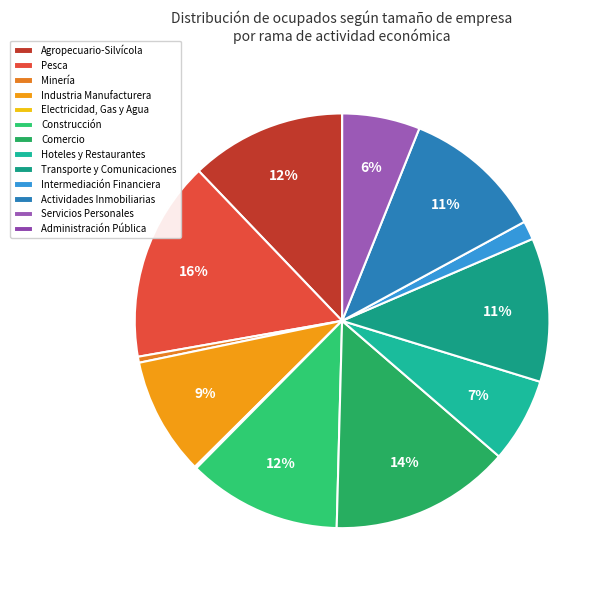

Is it true that Hoteles y Restaurantes is 14% of the pie?

False